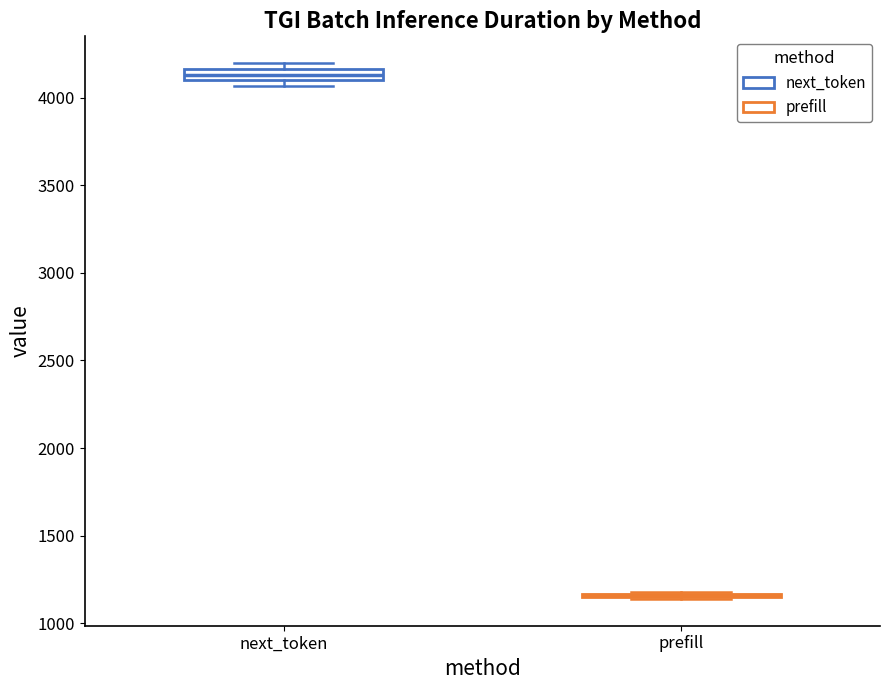

Where is the upper edge of the box for next_token on the y-axis? The values are not printed on the chart, so give them approximately, as read against the axis.

4150